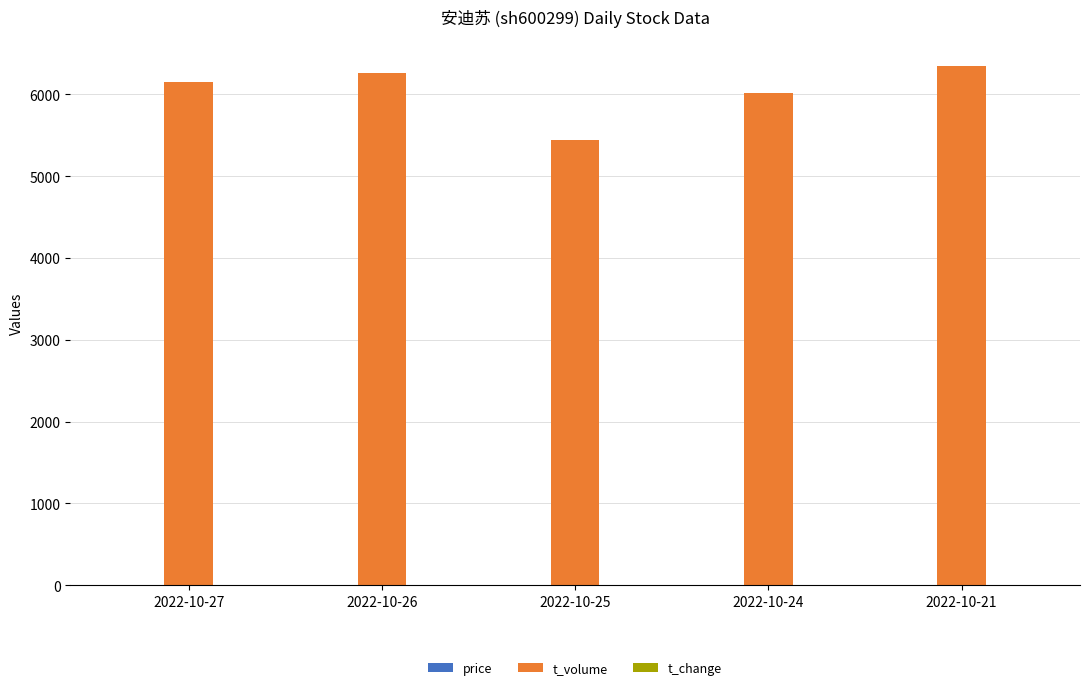

The value of t_volume at 2022-10-26 is 6259.0. True or false?

True